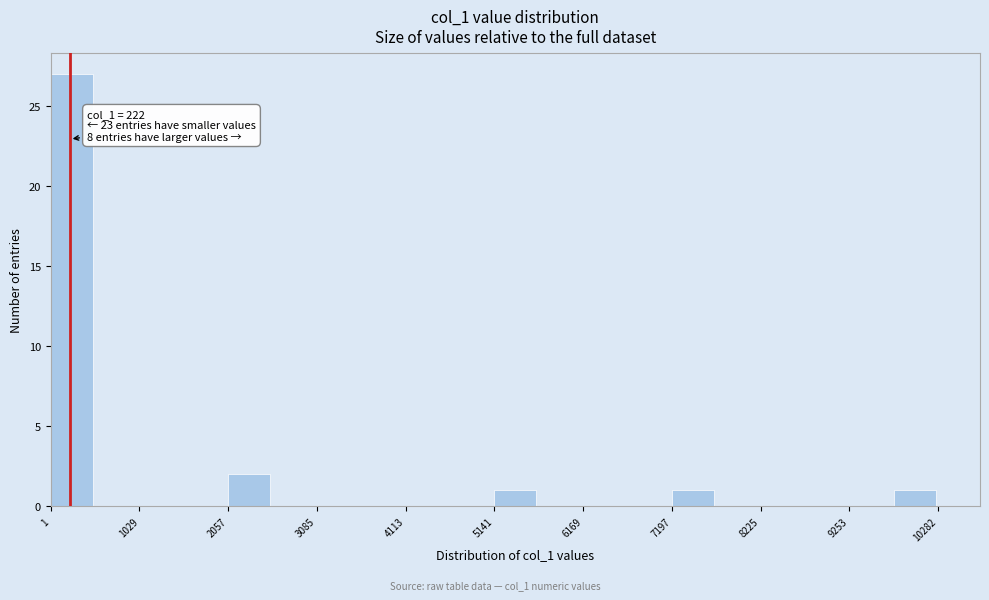

Read against the x-axis, roughly where is the centre of the tallest bar?

200